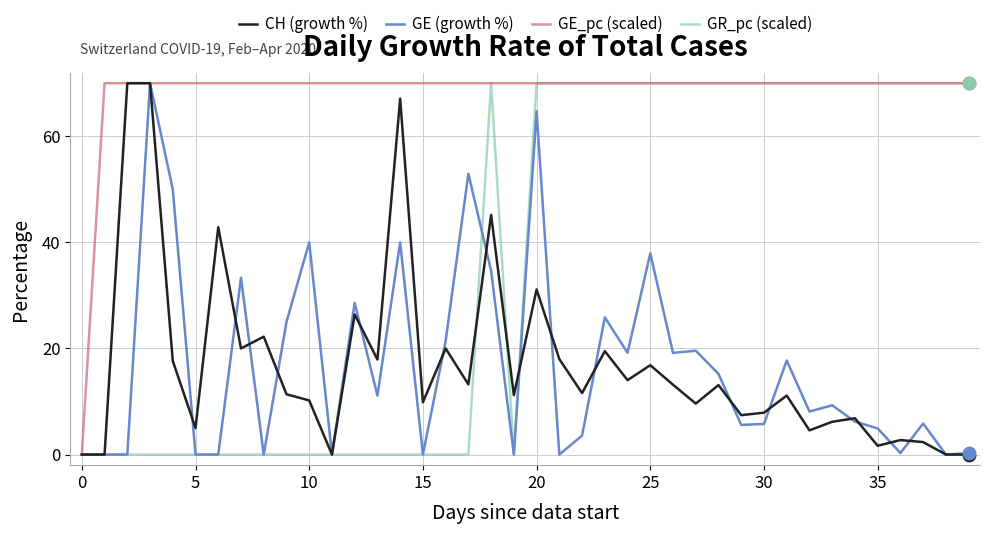

What are all the series names shown in the legend?

CH (growth %), GE (growth %), GE_pc (scaled), GR_pc (scaled)